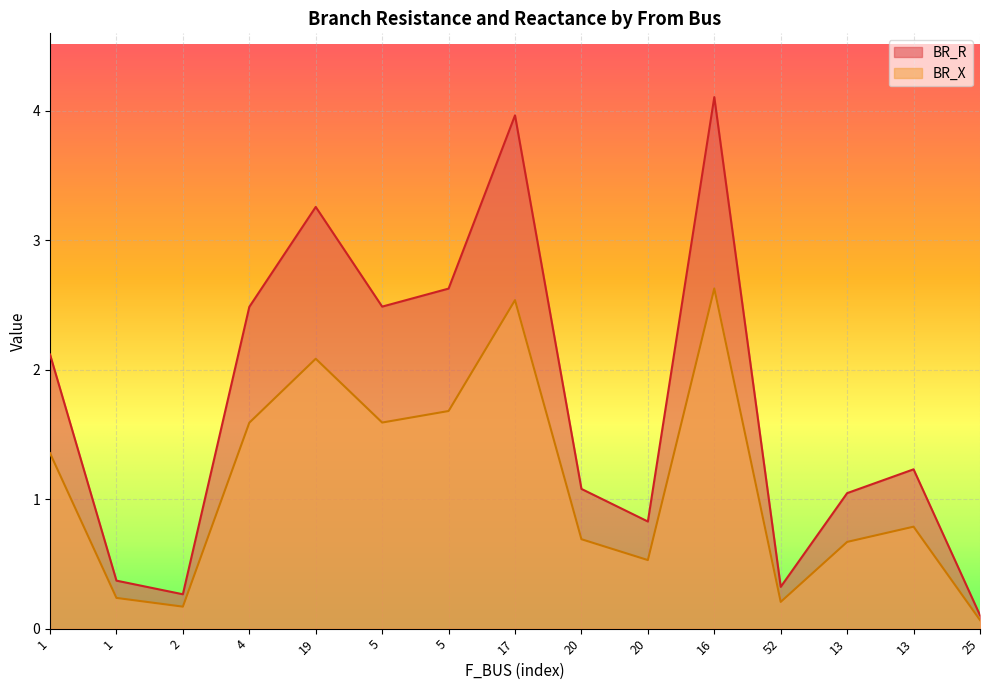

What is the greatest value displayed?

4.1